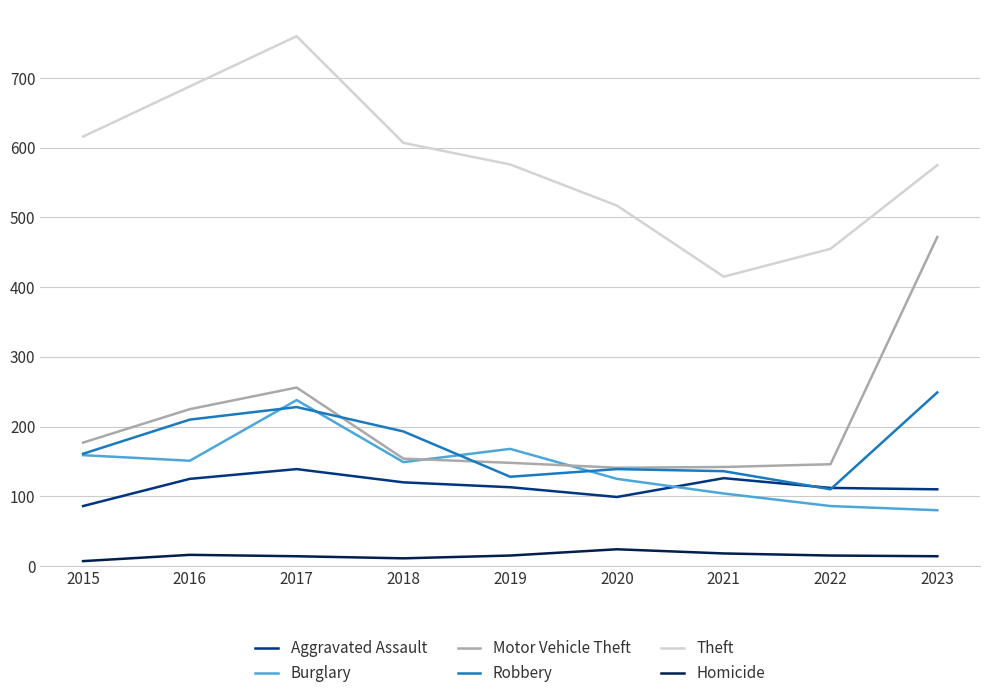

Which series has the widest spread of values?

Theft